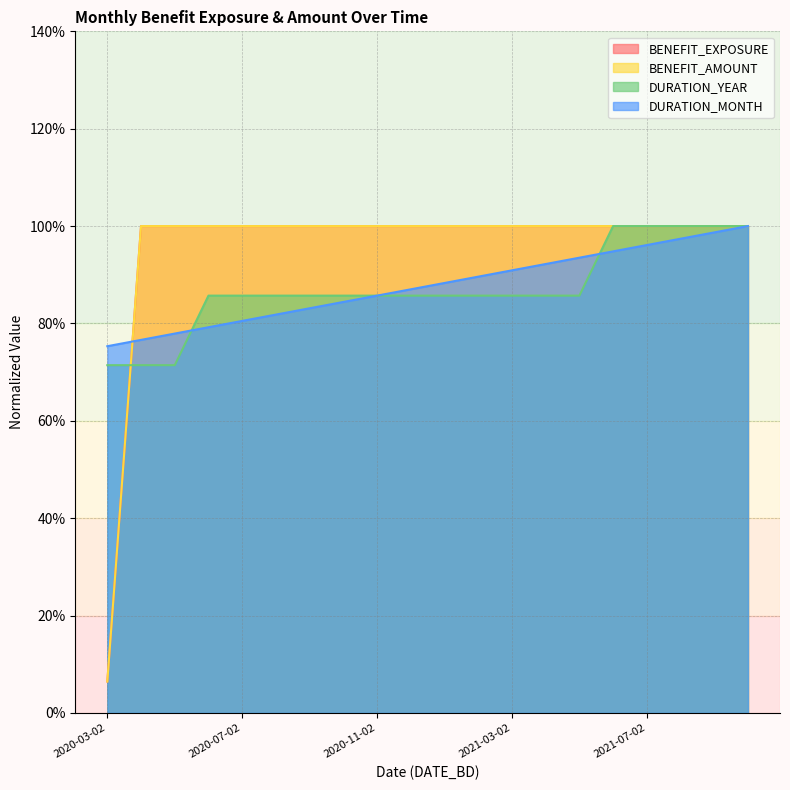

Which series changed the most between 2020-11-02 and 2021-07-02?

DURATION_YEAR